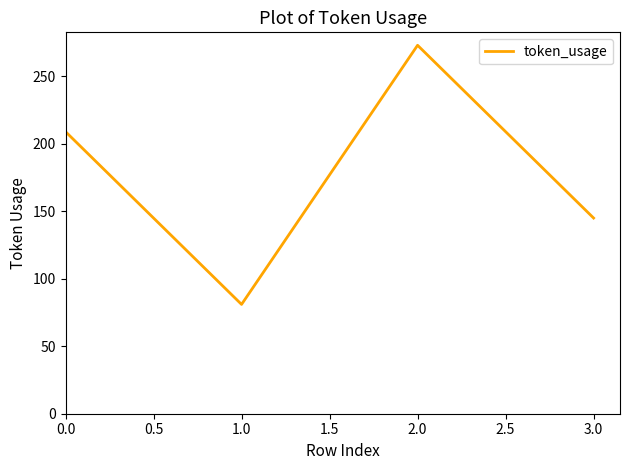

Count the number of data series in this chart.

1